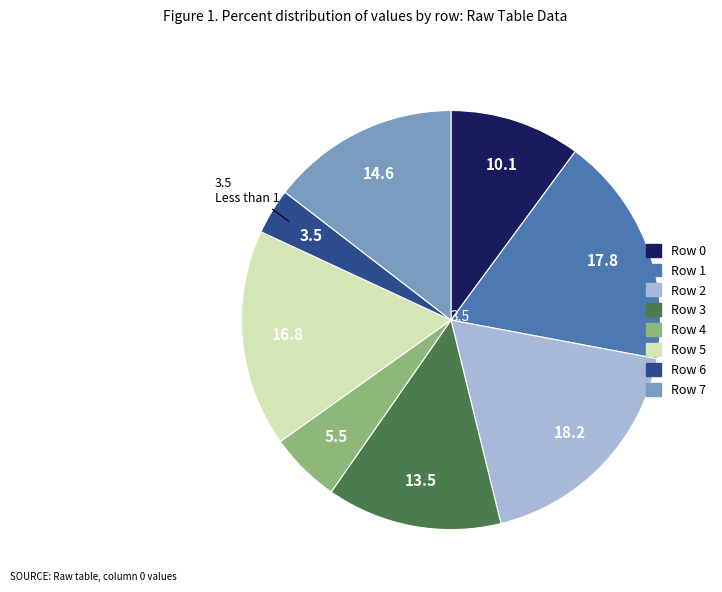

What is the smallest slice in the pie chart?

Row 6